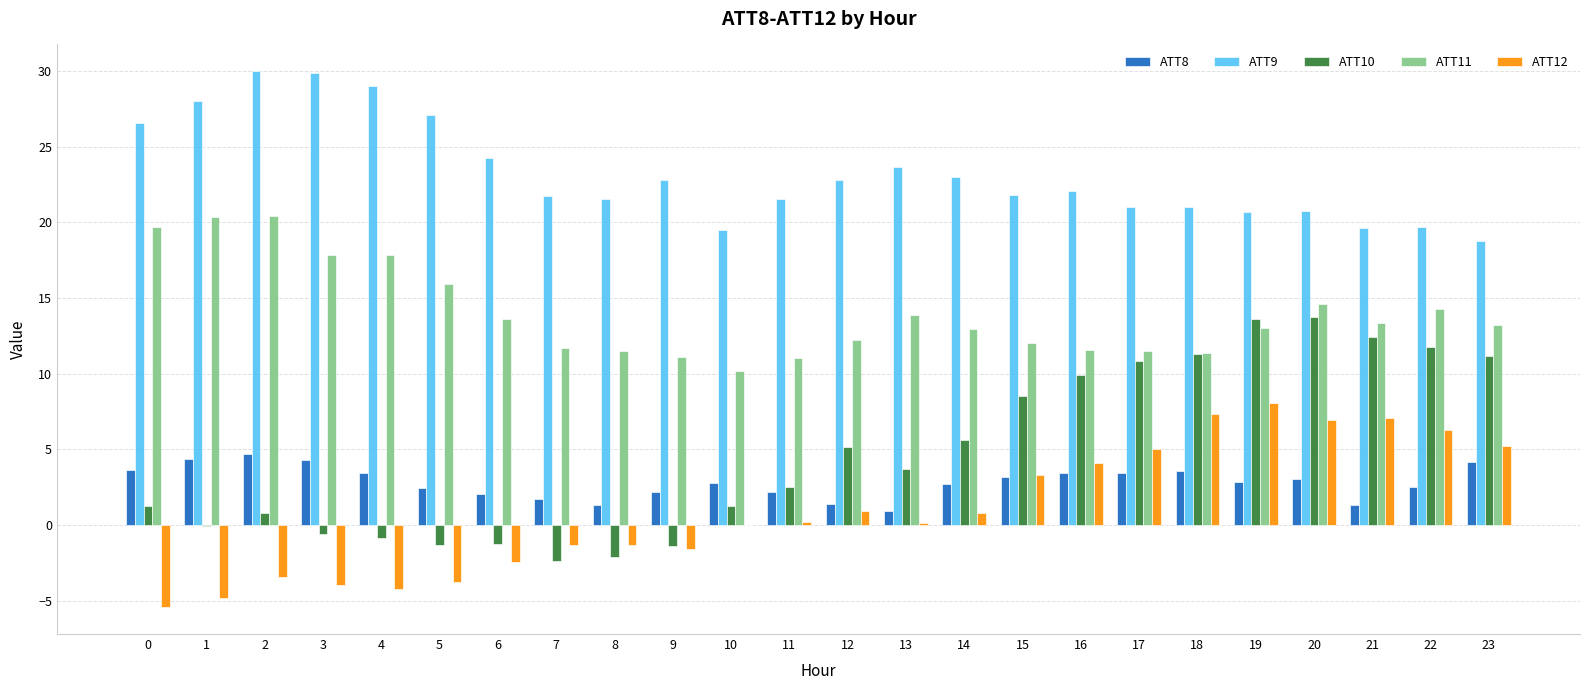

What value does the ATT12 series have at 4?

-4.2